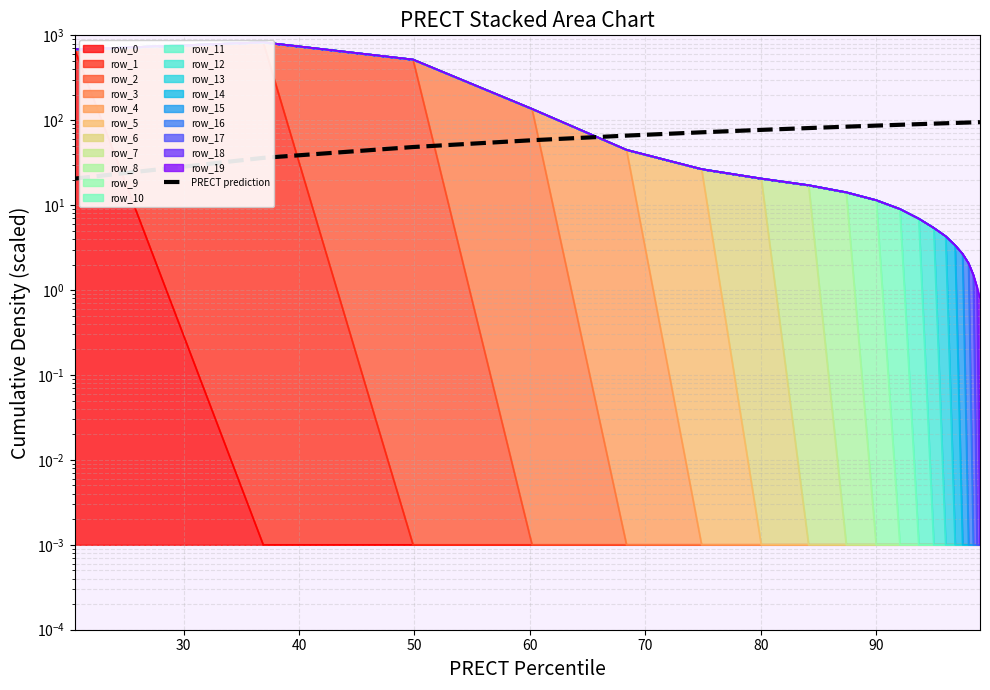

Reading left to right, extract all data points from this chart.

20.5	36.0	48.4	58.2	65.9	72.1	77.0	80.9	84.0	86.5	88.4	90.0	91.2	92.2	92.9	93.6	94.1	94.4	94.8	95.0